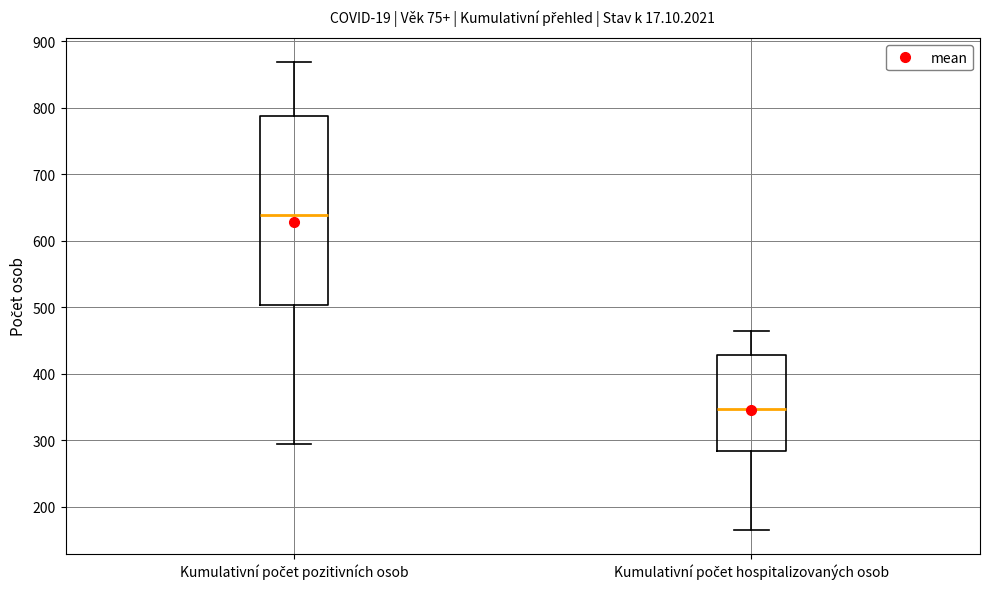

Which box is the tallest, from its lower edge to its upper edge?

Kumulativní počet pozitivních osob